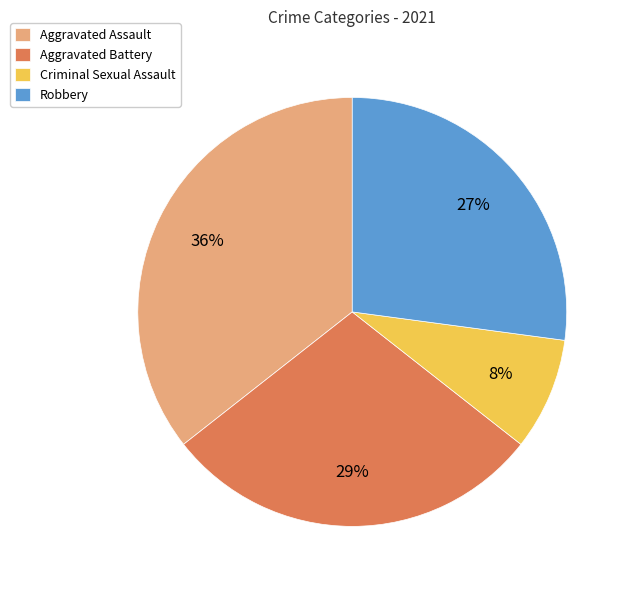

Is the sum of Robbery and Criminal Sexual Assault greater than half?

No